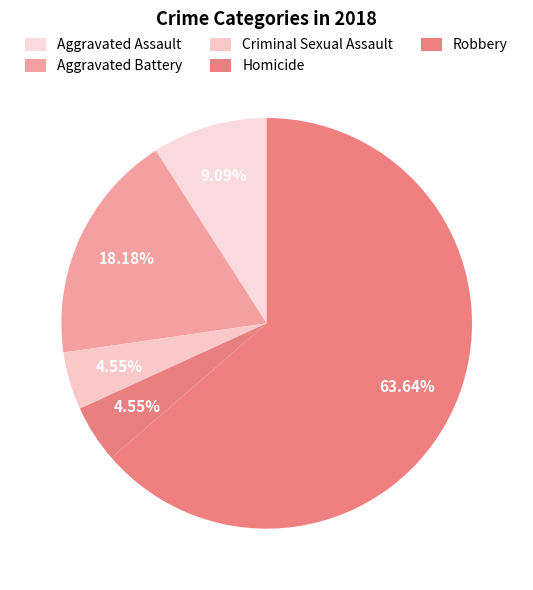

Count the number of slices in the pie.

5